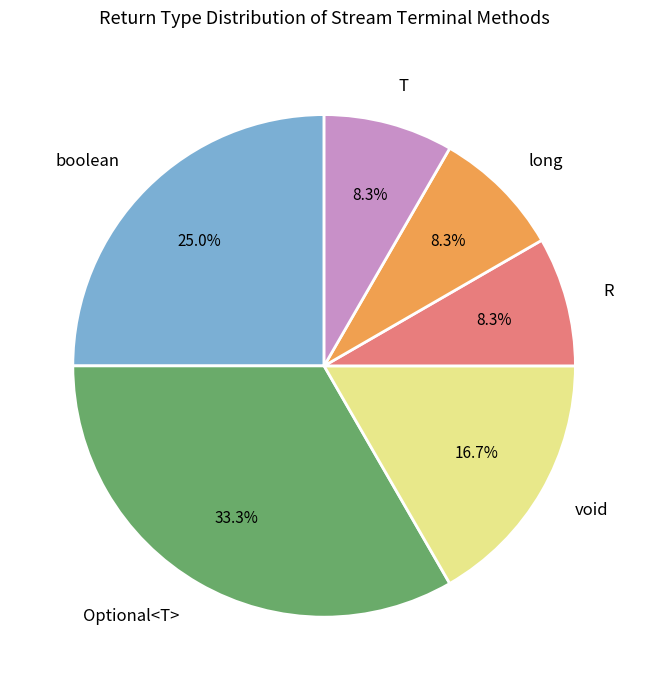

Does any single category account for the majority?

No